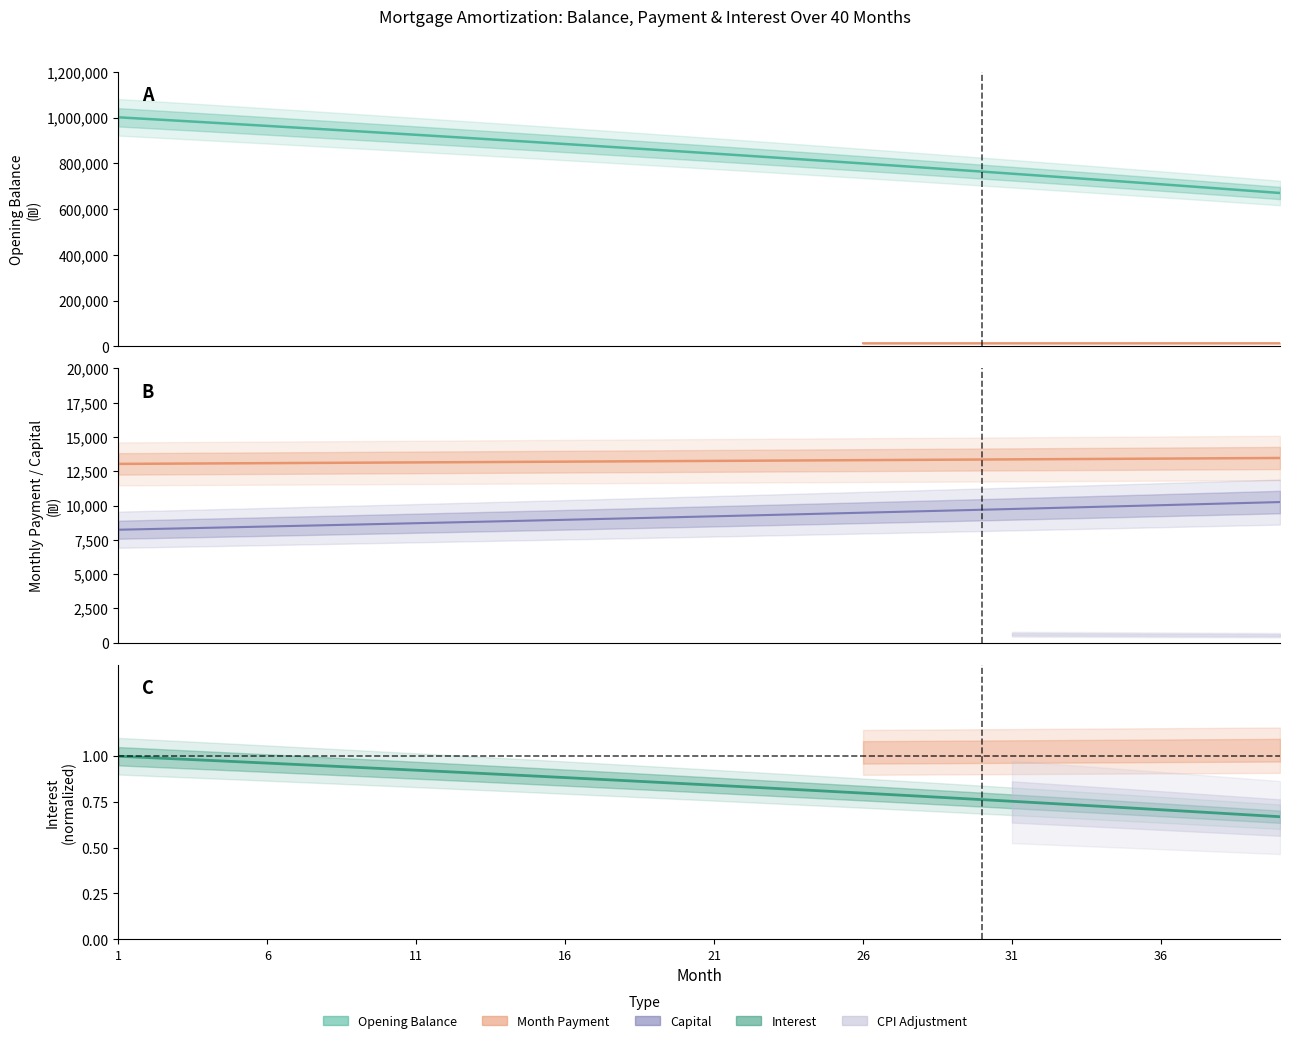

What is the total value across all series at 11?

946201.7